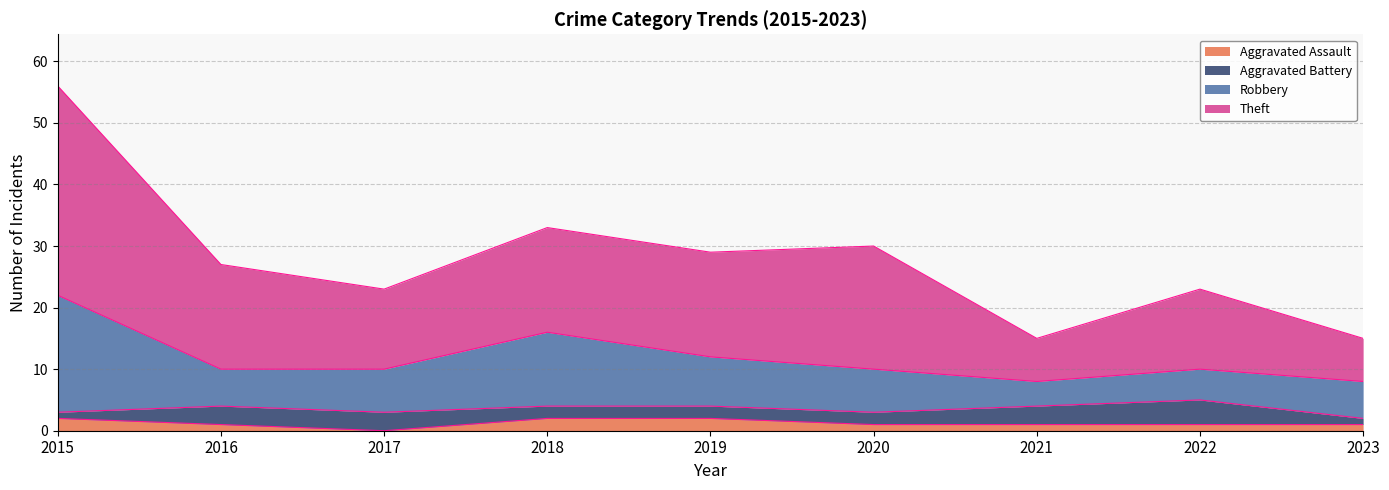

At which category is the sum across all series the highest?

2015